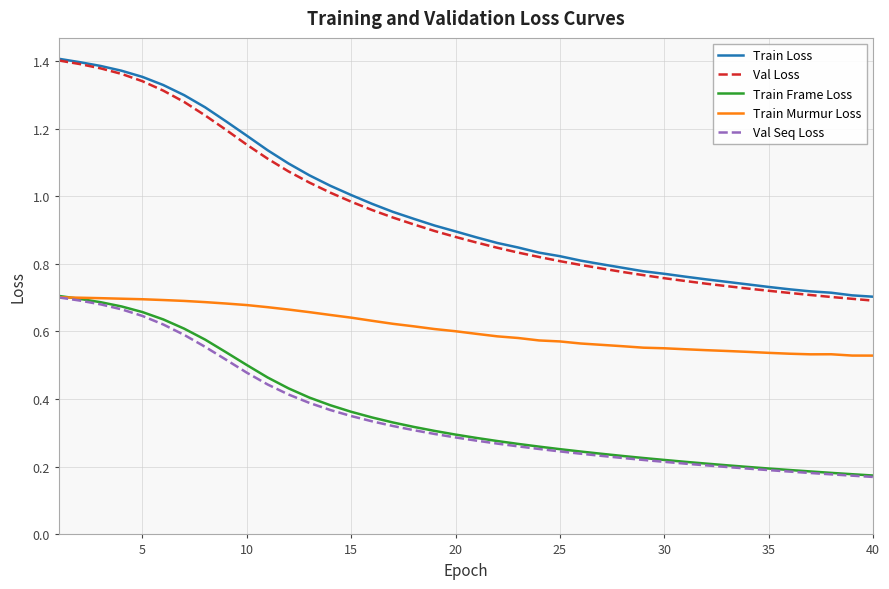

Which series has the largest range (max minus min)?

Val Loss